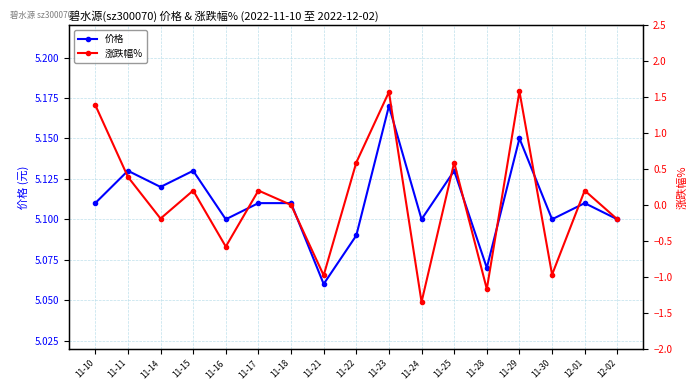

What is the label of the 13th point from the left?

11-28